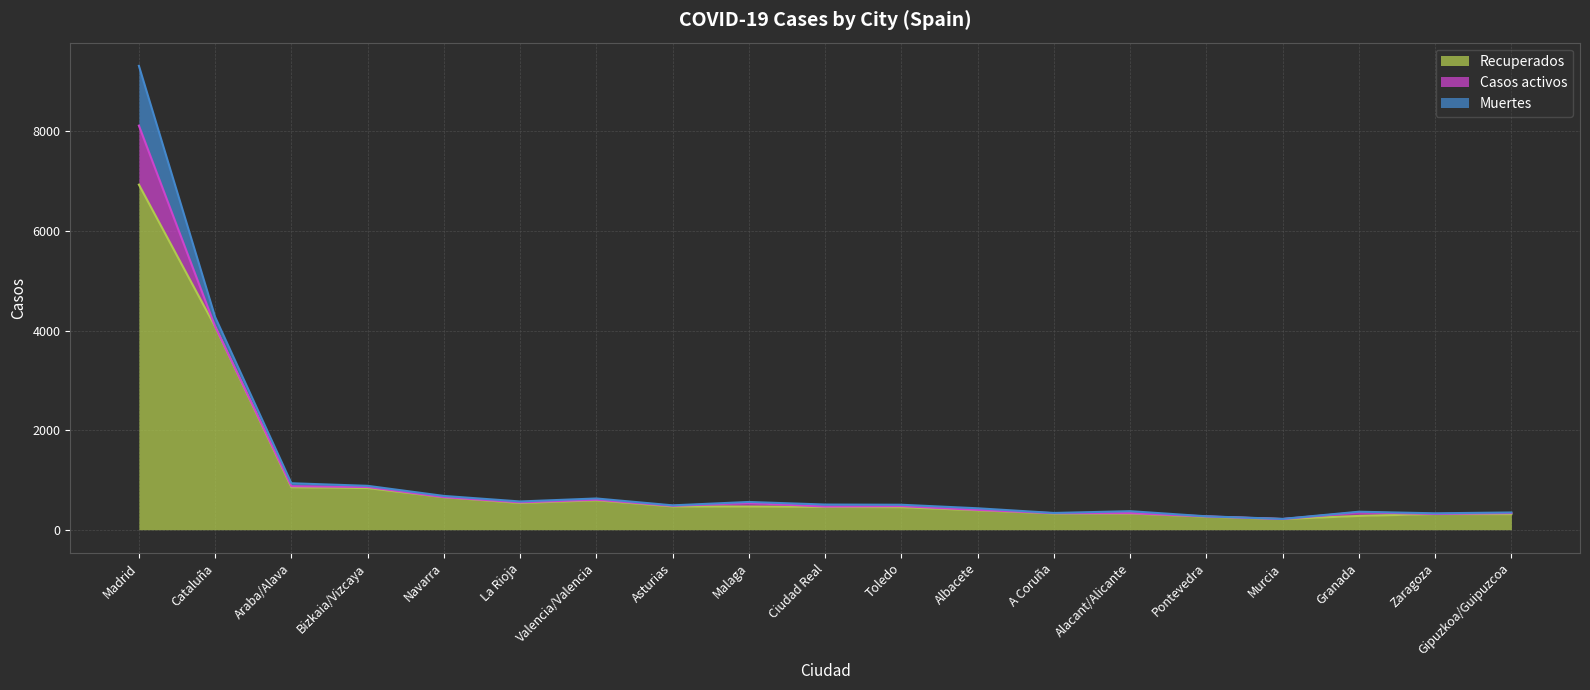

Where does the Muertes series first go above 24?

Madrid